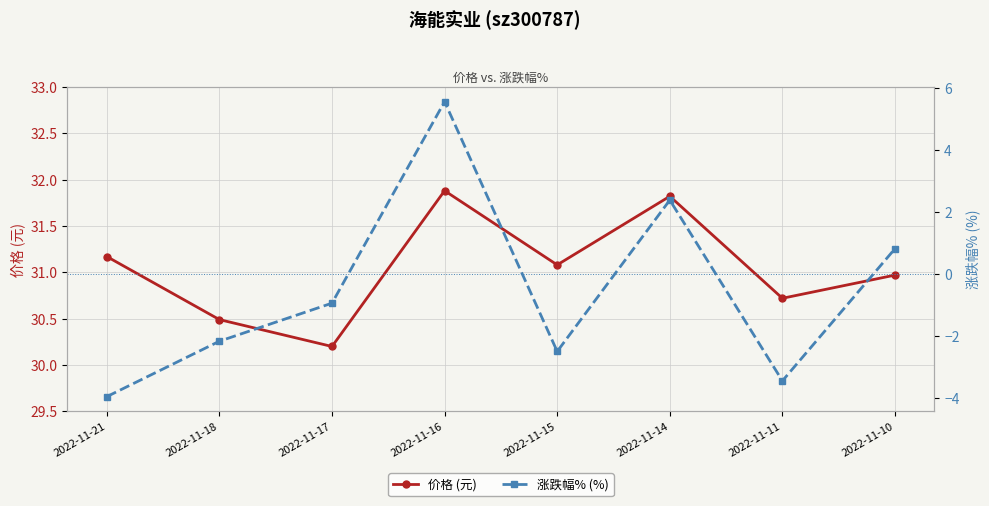

True or false: 价格 (元) and 涨跌幅% (%) intersect in this chart.

False